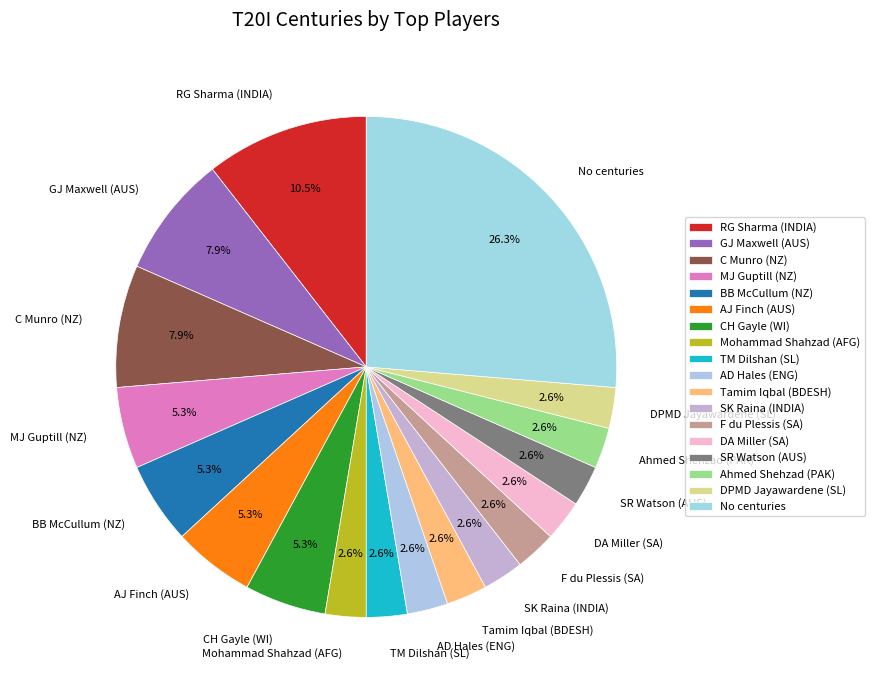

What percentage is NOT represented by AD Hales (ENG)?

97.4%